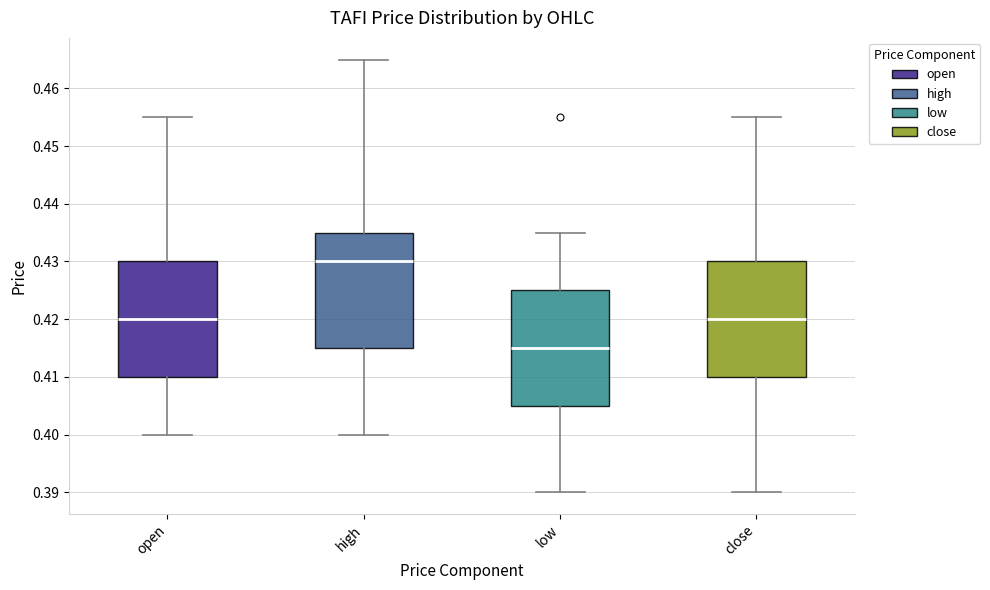

Which box's median line is the highest?

high